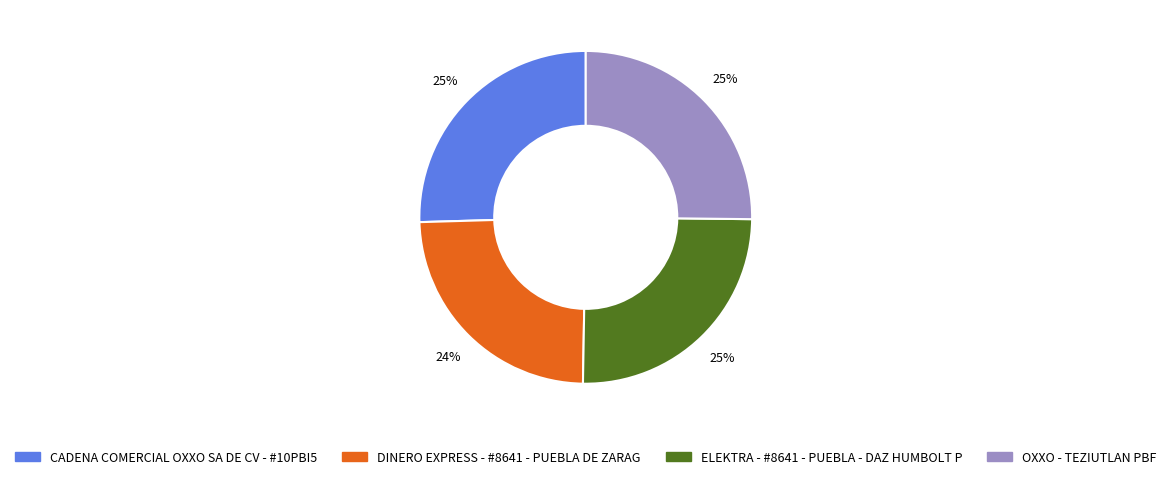

To the nearest percent, what is the combined percentage of OXXO - TEZIUTLAN PBF and CADENA COMERCIAL OXXO SA DE CV - #10PBI5?

51%